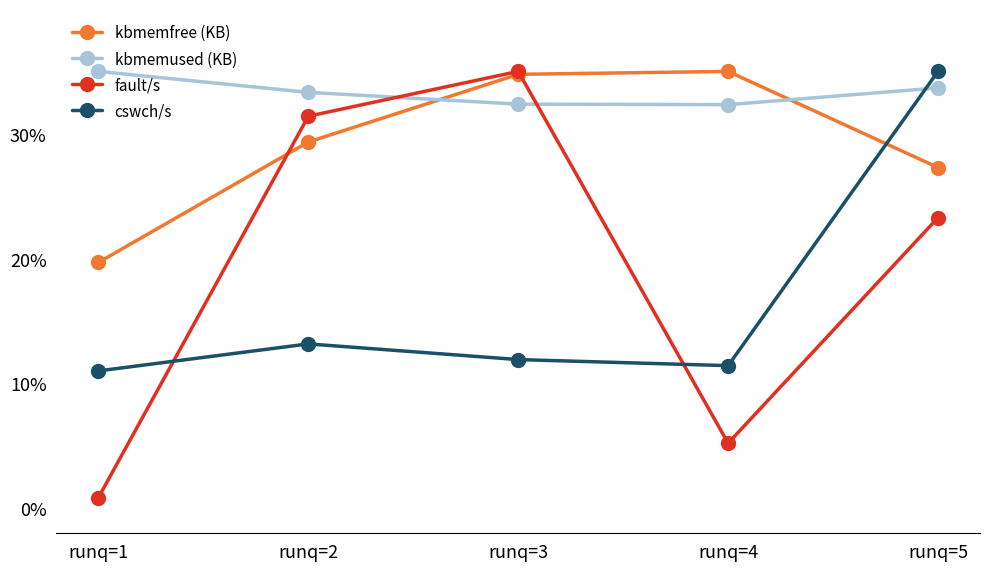

True or false: fault/s has a value of 31.4 at runq=2.

True